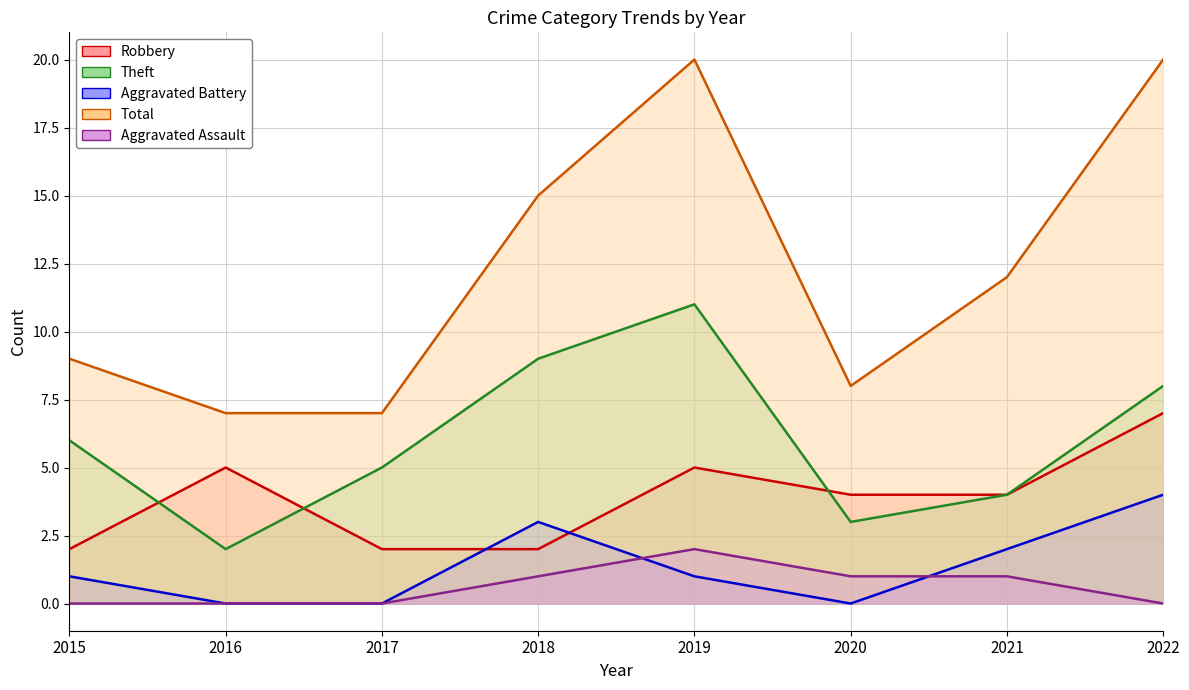

True or false: Aggravated Battery and Aggravated Assault intersect in this chart.

True